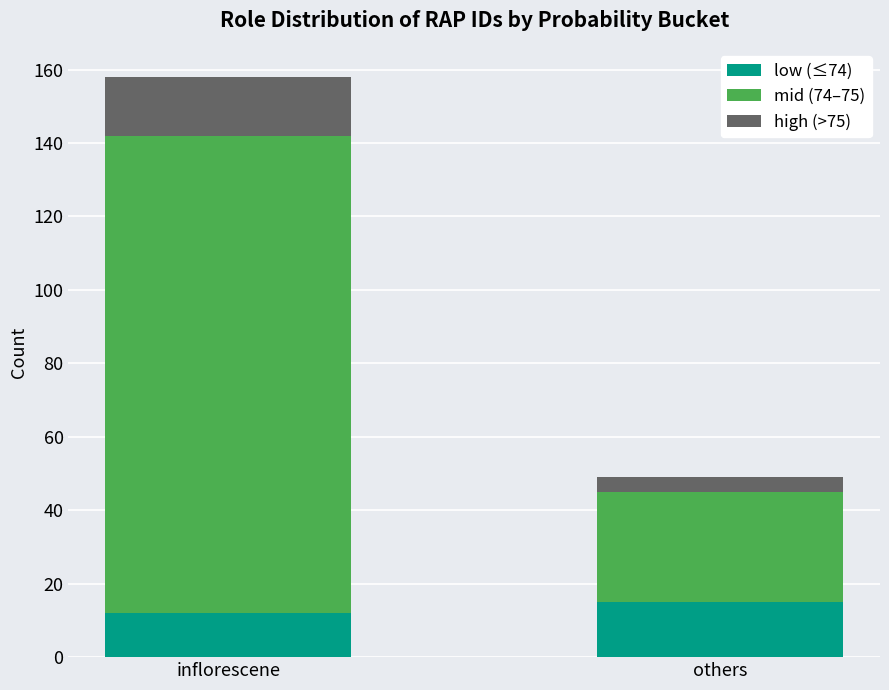

What is the average value of the low (≤74) series?

14